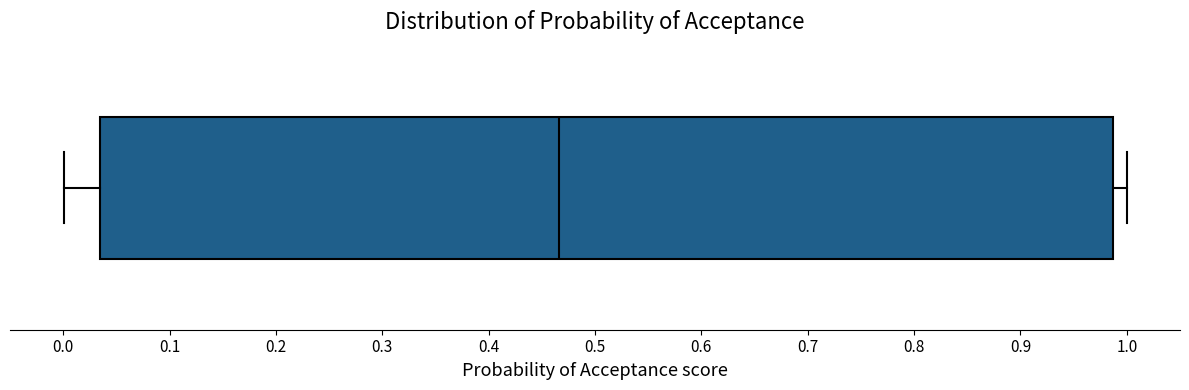

Where does the left whisker of the box end on the x-axis? The values are not printed on the chart, so give them approximately, as read against the axis.

0.00